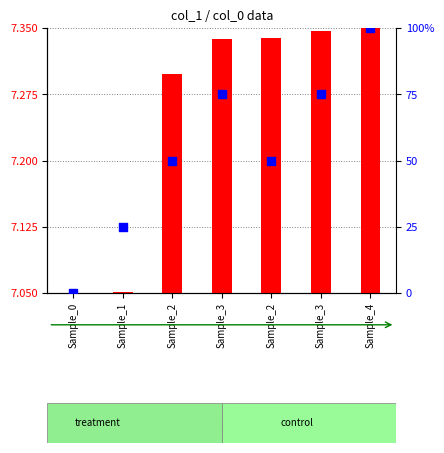

At how many categories does at least one series exceed 52?

3